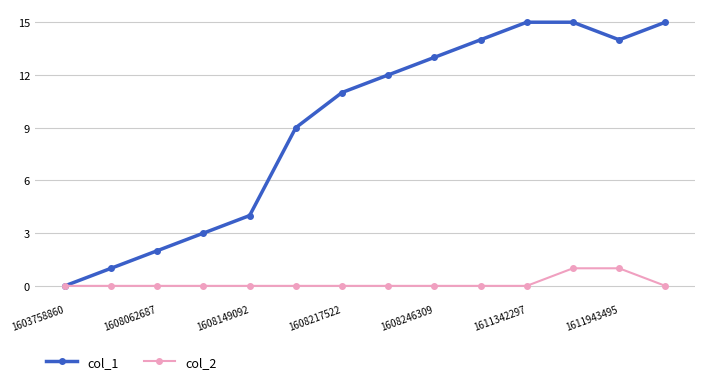

Which series has the largest range (max minus min)?

col_1